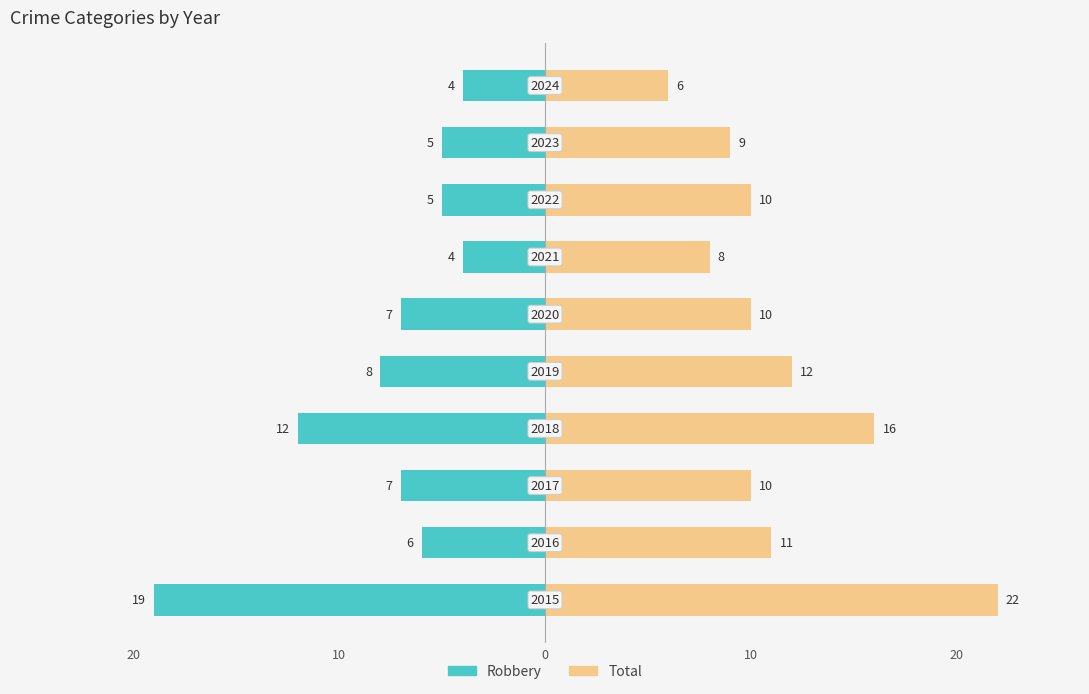

List the series in order of their overall mean, lowest first.

Robbery, Total